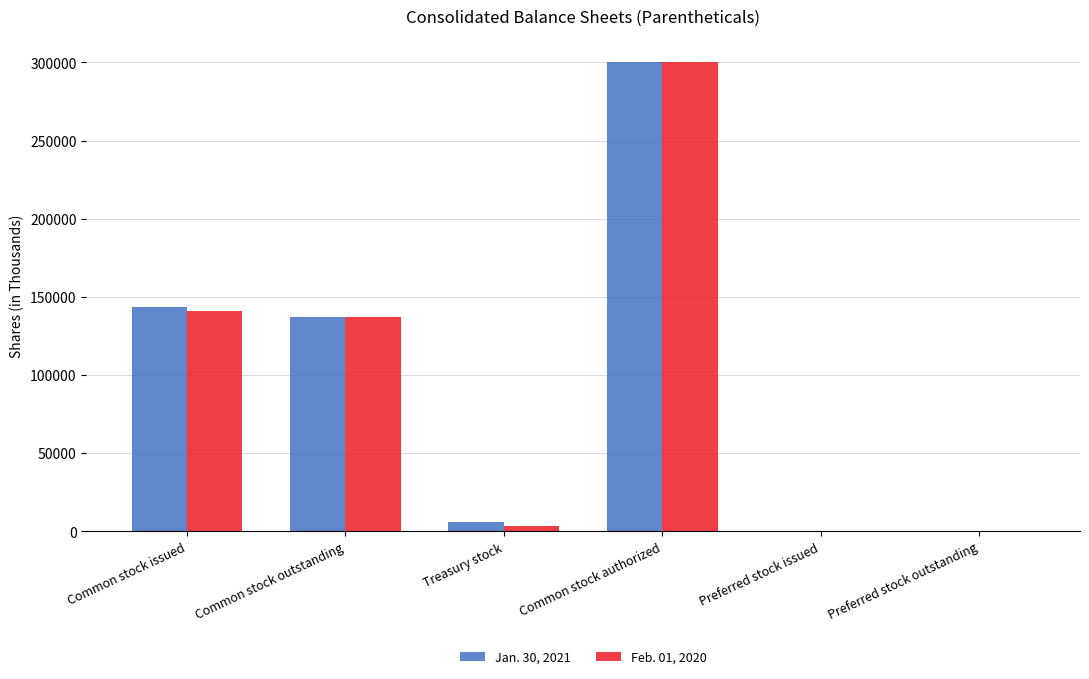

Does the chart contain stacked bars?

No